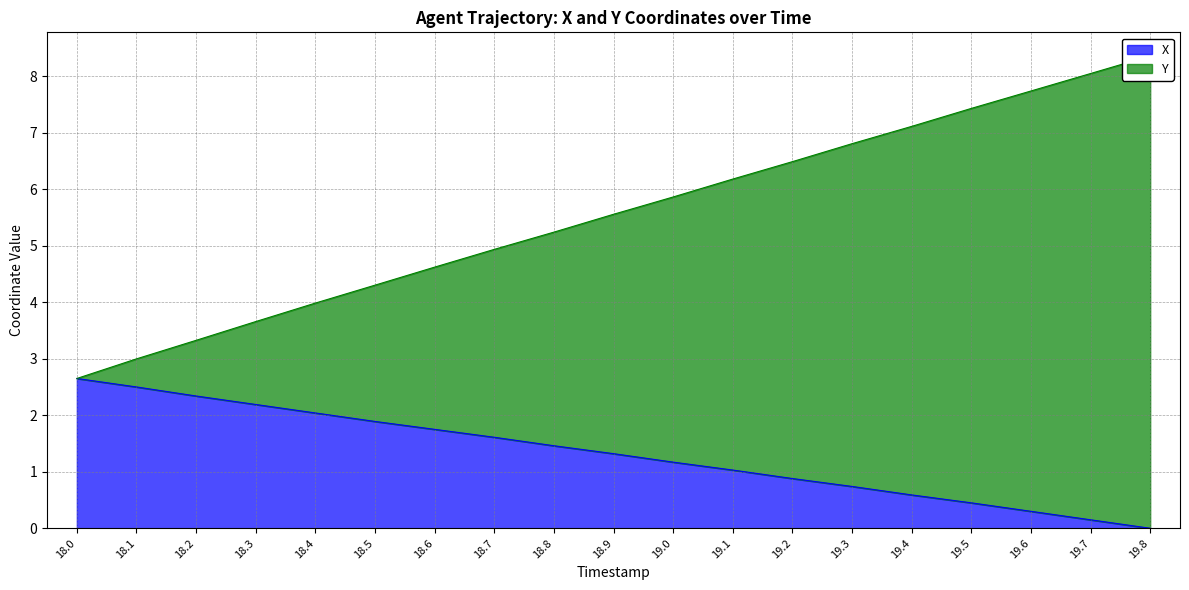

True or false: Y and X intersect in this chart.

False